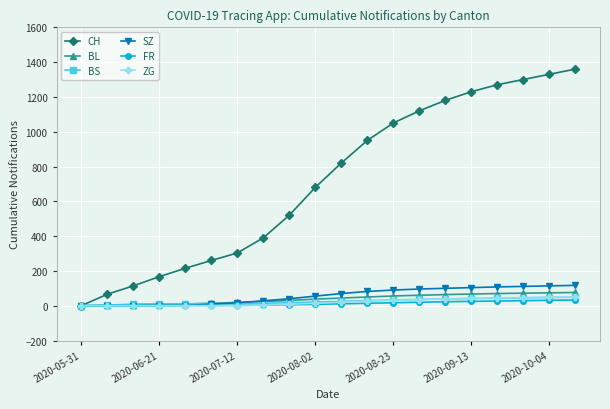

True or false: CH has more than 2 points higher than both neighbors.

False